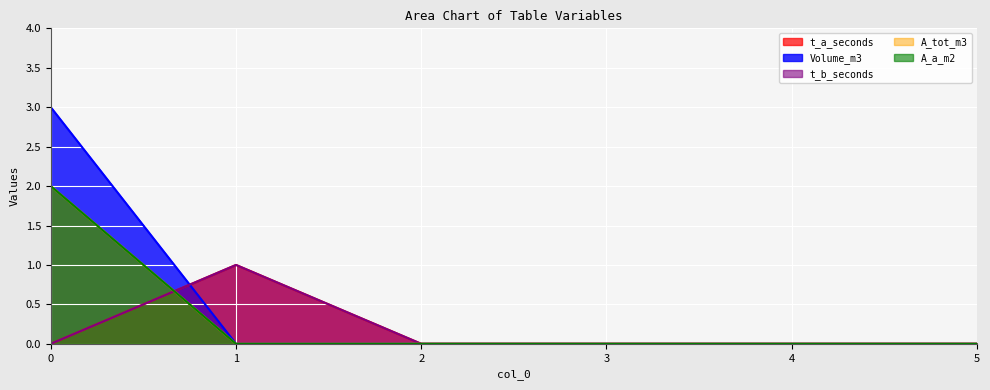

What are all the series names shown in the legend?

t_a_seconds, Volume_m3, t_b_seconds, A_tot_m3, A_a_m2